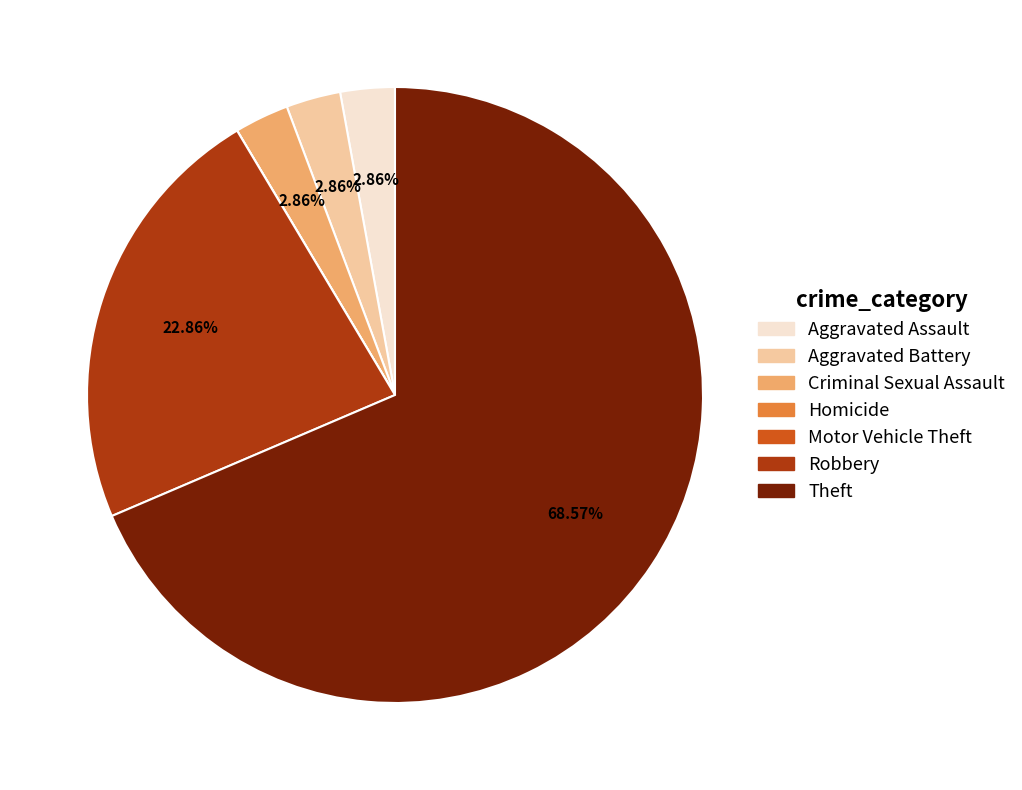

What is the ratio of the value at Aggravated Assault to the value at Aggravated Battery?

1.0